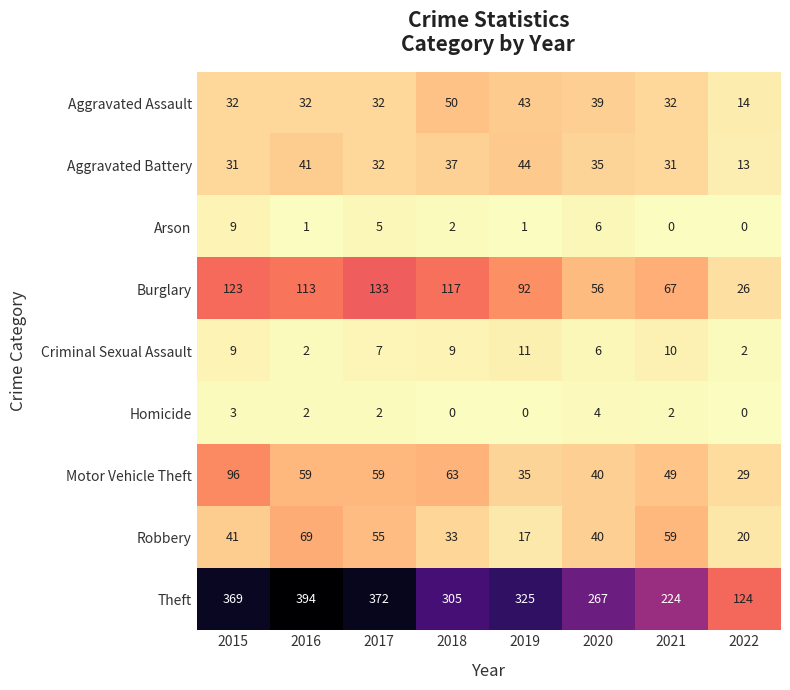

Which series has the largest total across all categories?

Theft